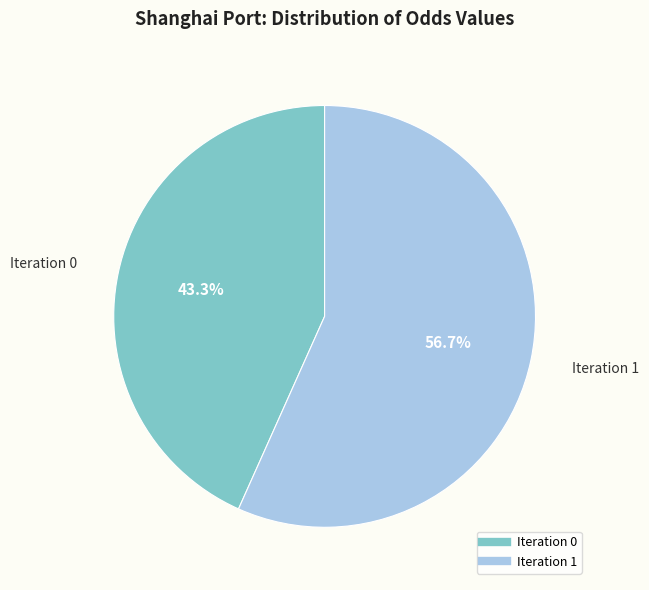

Is there any slice that represents more than half of the pie?

Yes